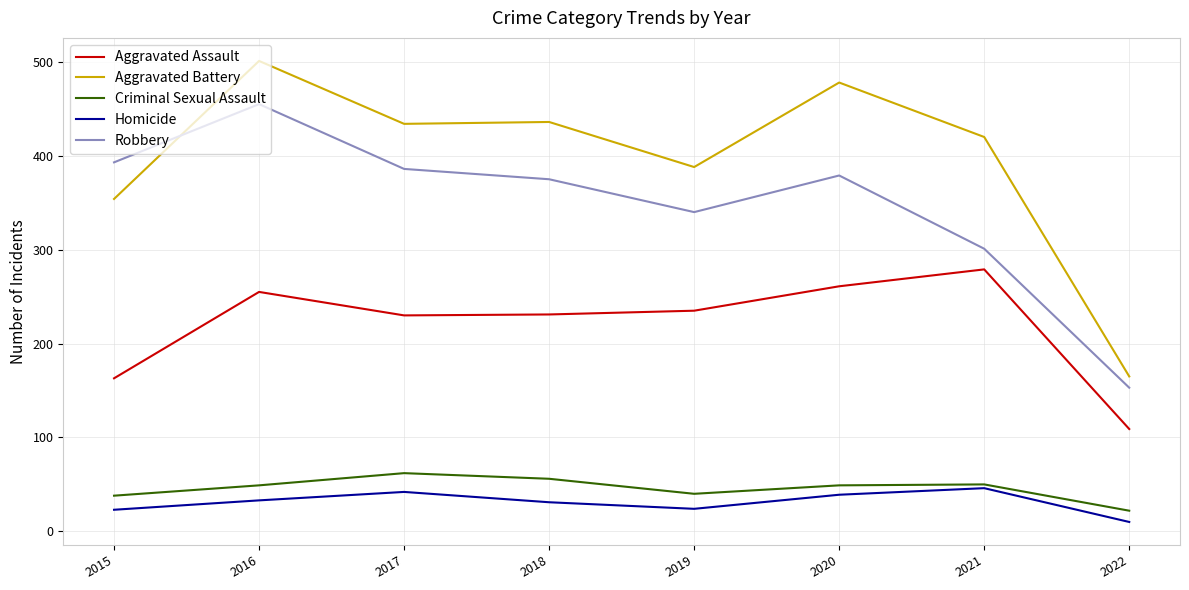

What are all the series names shown in the legend?

Aggravated Assault, Aggravated Battery, Criminal Sexual Assault, Homicide, Robbery